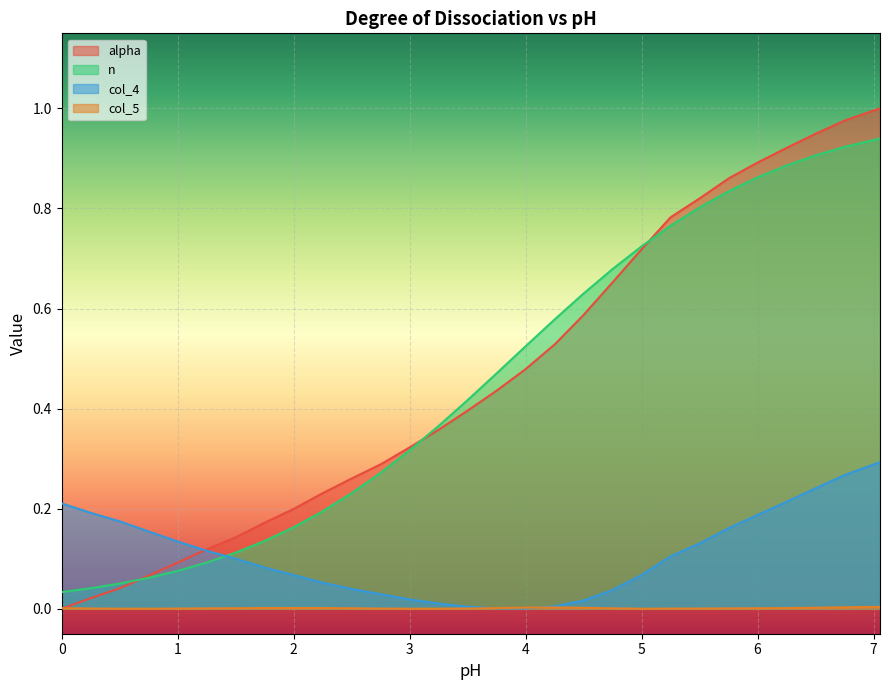

Does the chart display data point markers on the line(s)?

No